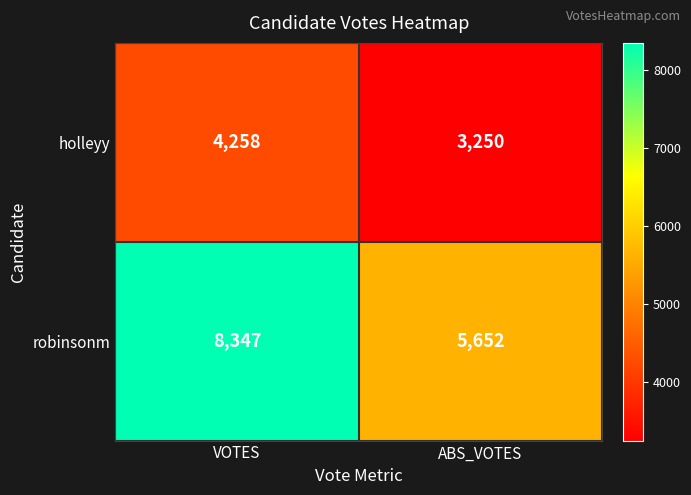

Reading left to right, extract all data points from this chart.

holleyy: VOTES=4258	ABS_VOTES=3250
robinsonm: VOTES=8347	ABS_VOTES=5652